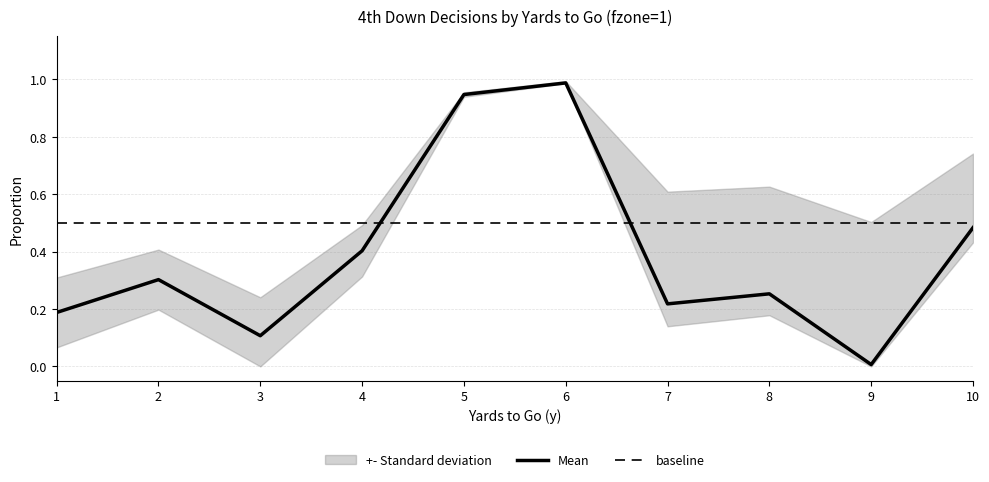

Is it true that Mean equals 0.1 at 3?

True